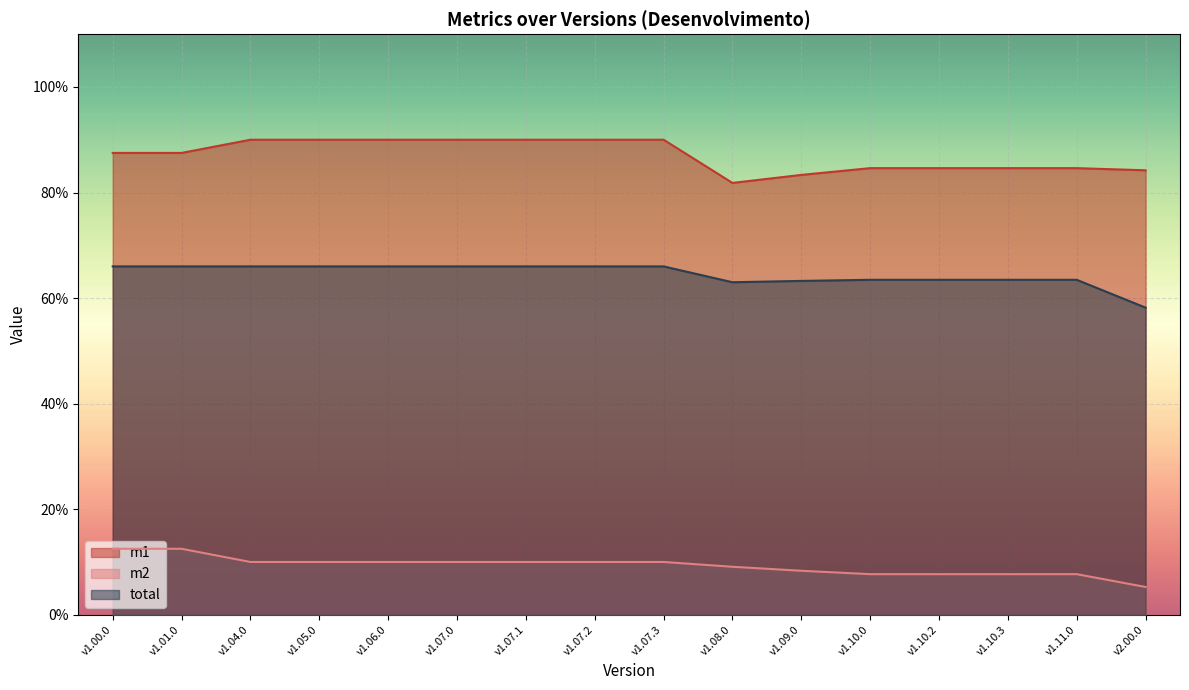

How many distinct data groups are displayed?

3